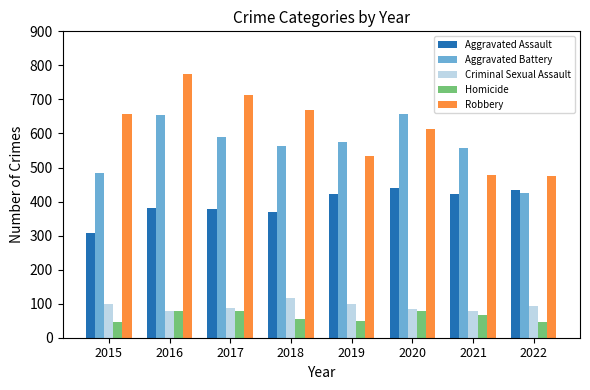

The value of Criminal Sexual Assault at 2022 is 92. True or false?

True